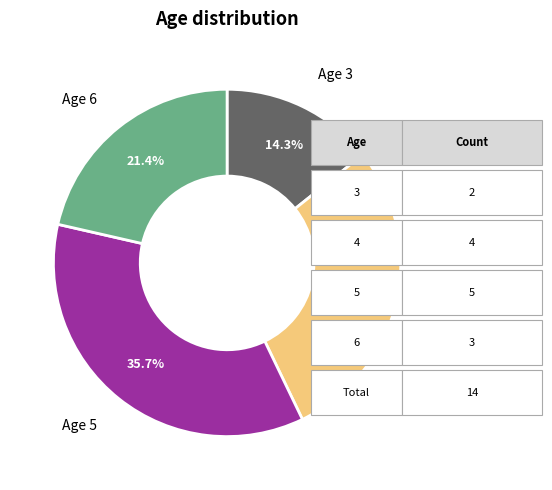

Is there any slice that represents more than half of the pie?

No